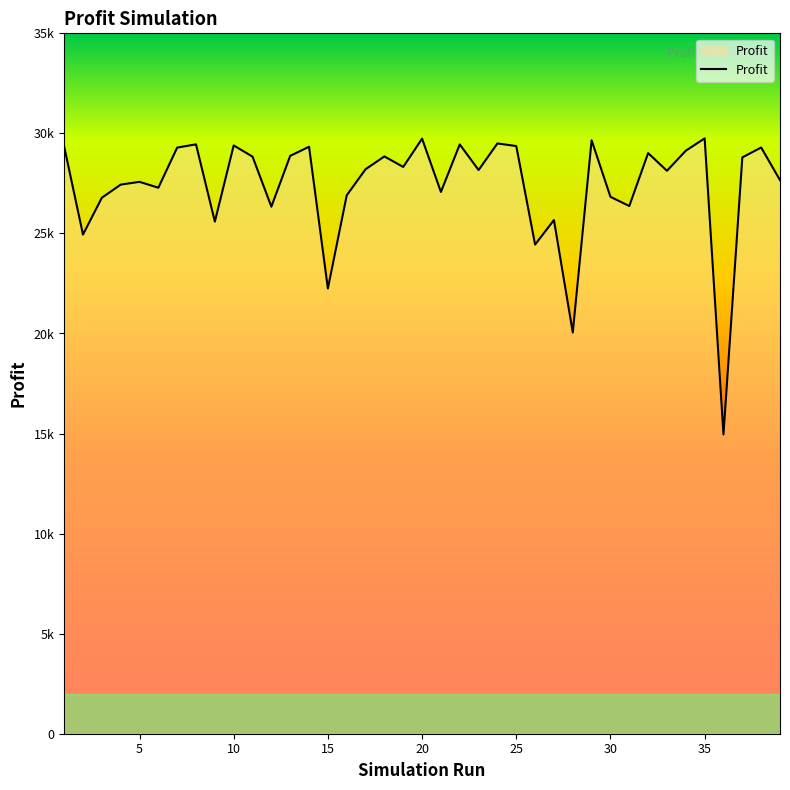

Reading left to right, what are all the values shown in this chart?

29346.3	24942.8	26782.2	27439.9	27578.2	27284.6	29290.0	29452.4	25590.3	29398.5	28839.4	26338.0	28877.9	29331.7	22249.3	26904.5	28208.2	28849.0	28323.4	29736.8	27072.6	29448.4	28168.8	29498.0	29366.3	24443.2	25670.5	20050.7	29655.0	26829.9	26370.7	29014.4	28131.0	29135.2	29750.5	14954.7	28799.7	29294.5	27664.8